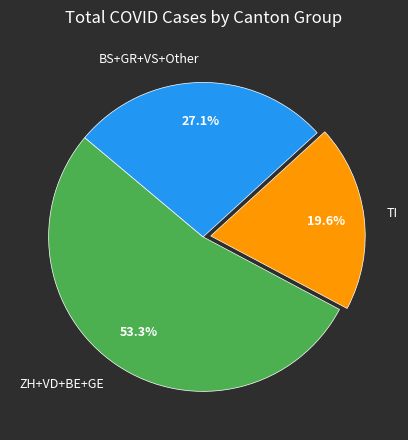

Does any single category account for the majority?

Yes